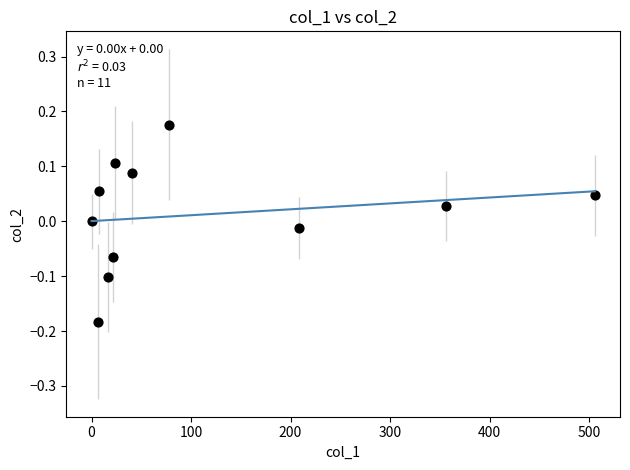

What is the average X value?

115.1